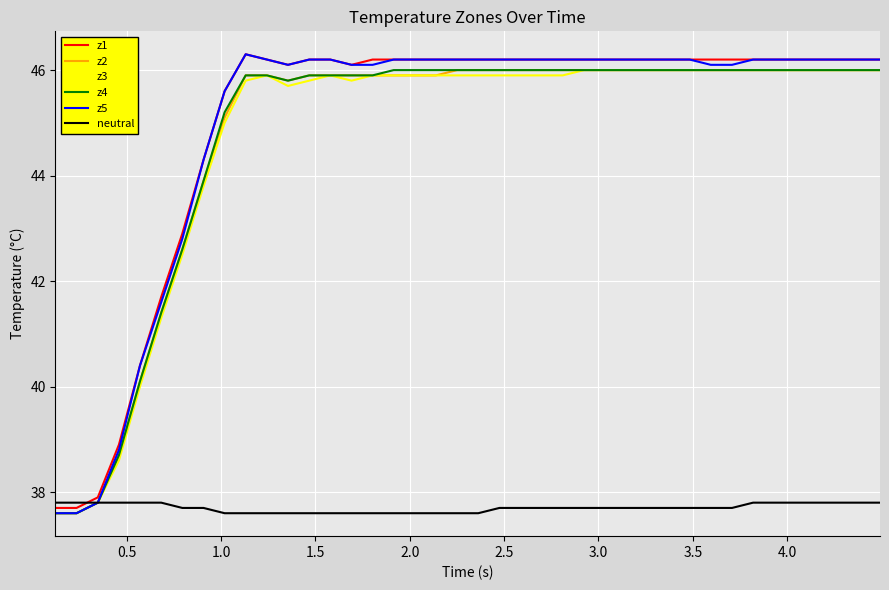

Which series has the largest range (max minus min)?

z5